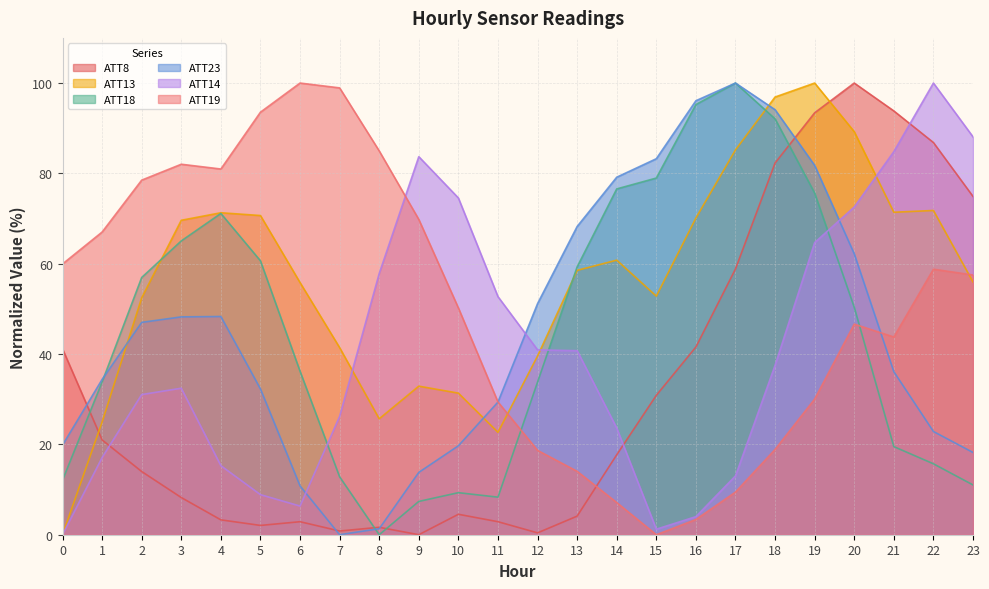

Which category has the highest value across all series?

20